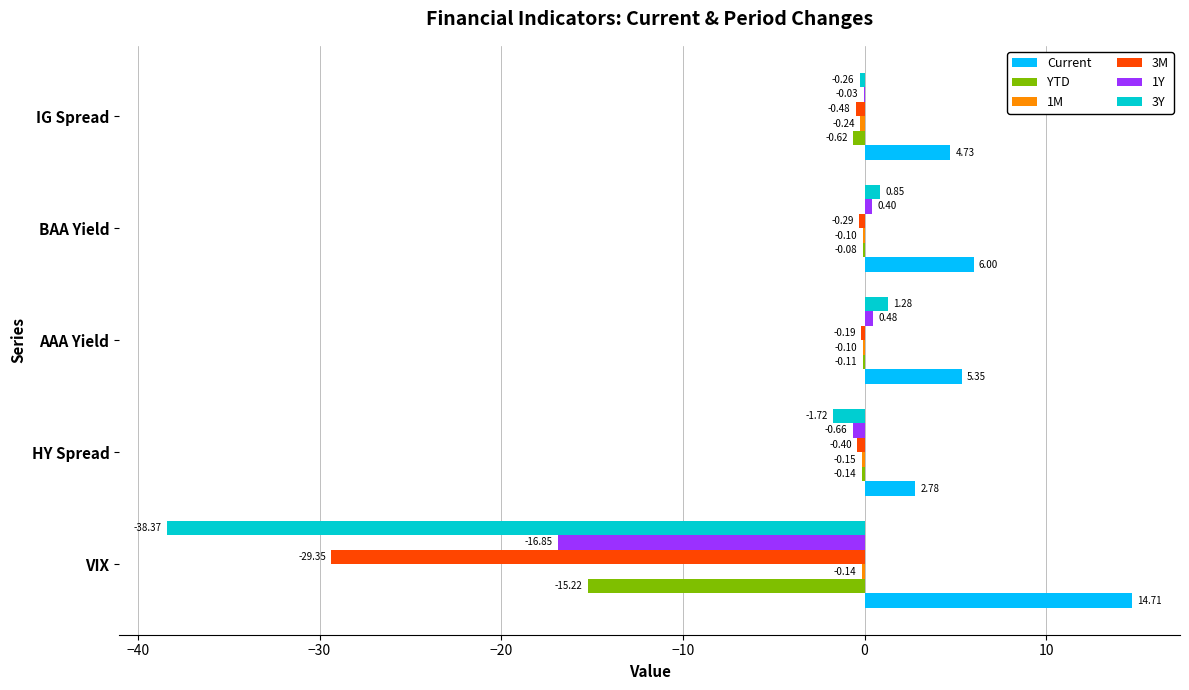

What is the sum of all Current values?

33.6